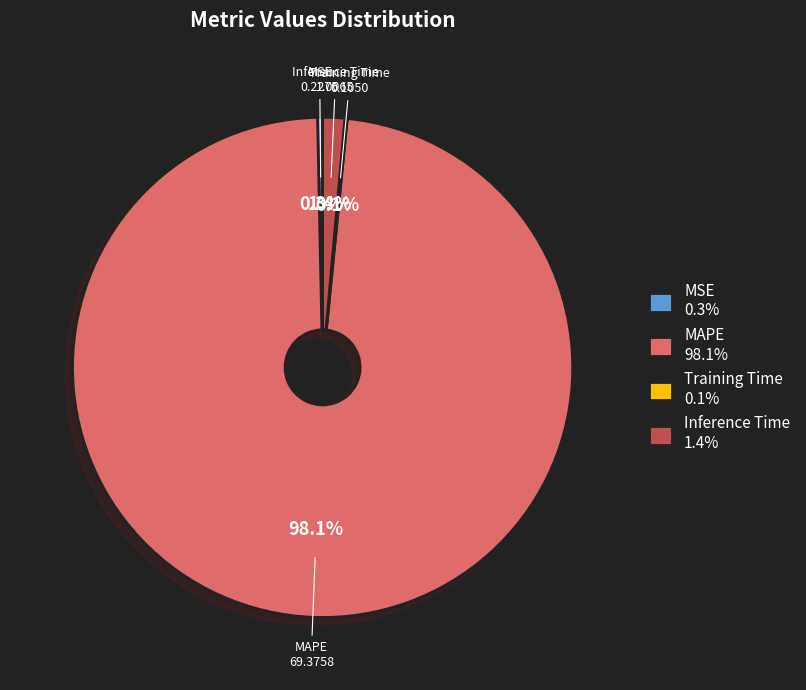

True or false: MSE accounts for 0% of the total.

True